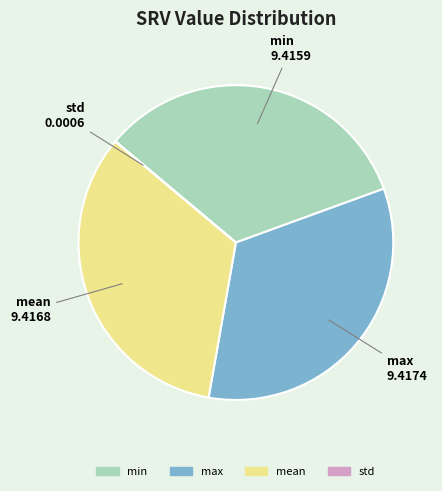

Is there a majority slice in this chart?

No